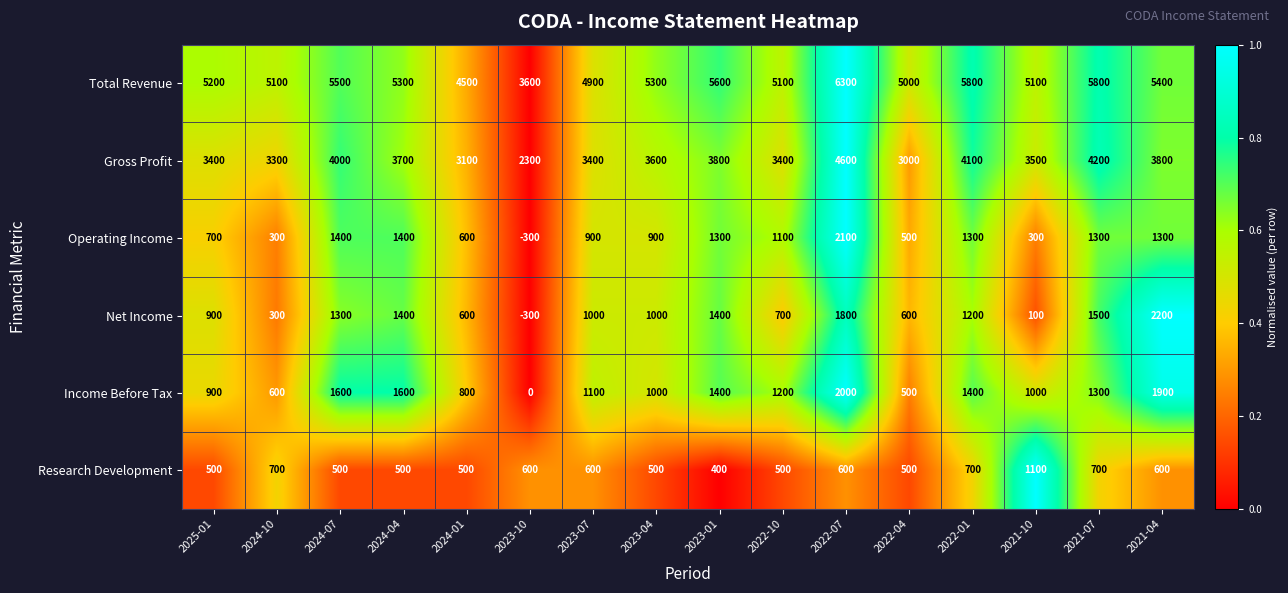

What is the minimum value shown in the chart?

-300